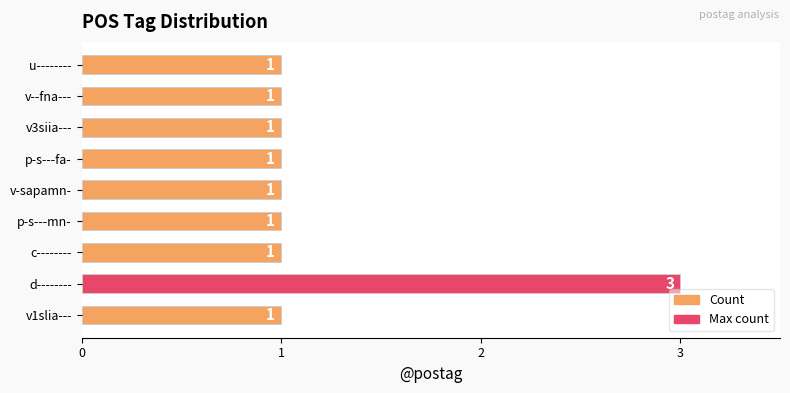

Reading bottom to top, what are all the values shown in this chart?

v1slia---=1	d--------=3	c--------=1	p-s---mn-=1	v-sapamn-=1	p-s---fa-=1	v3siia---=1	v--fna---=1	u--------=1